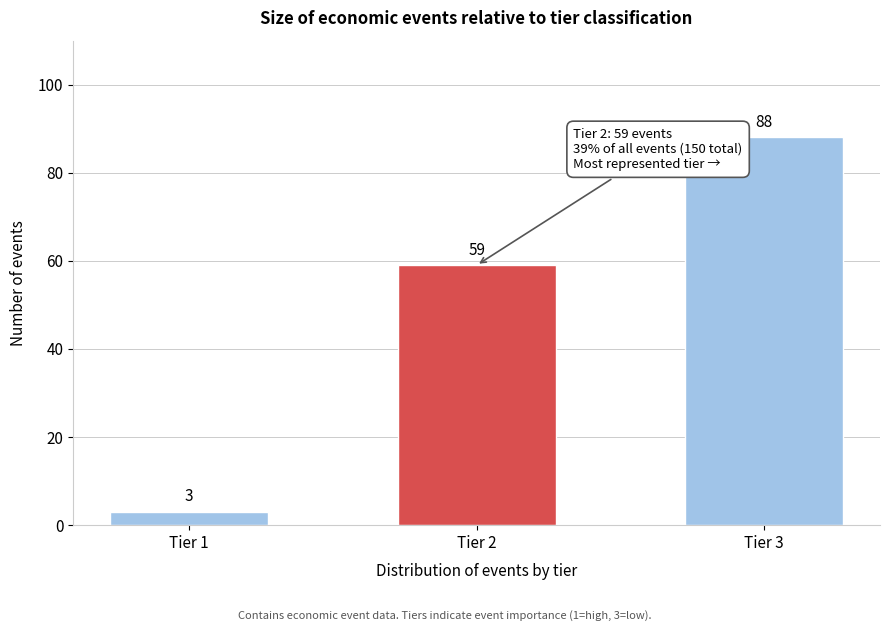

Reading right to left, transcribe all the data shown in this chart.

Tier 3=88	Tier 2=59	Tier 1=3